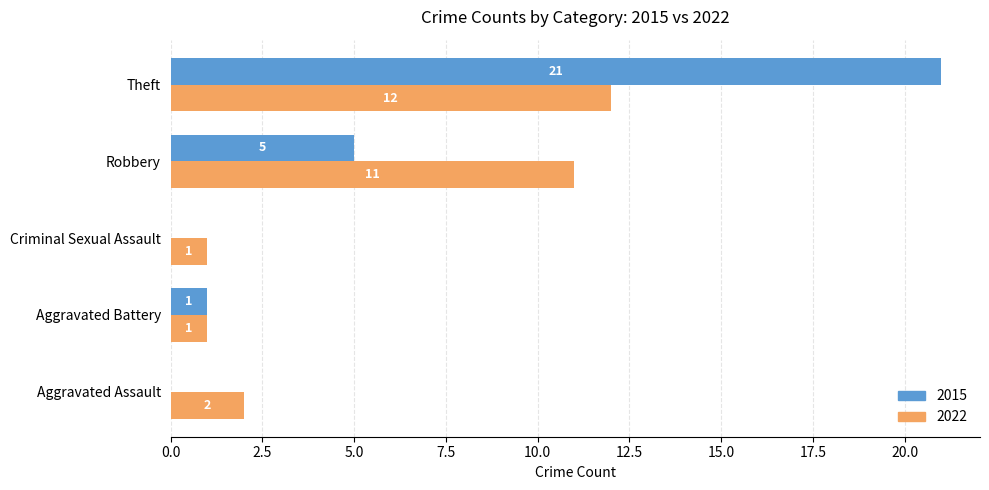

What is the sum of all 2015 values?

27